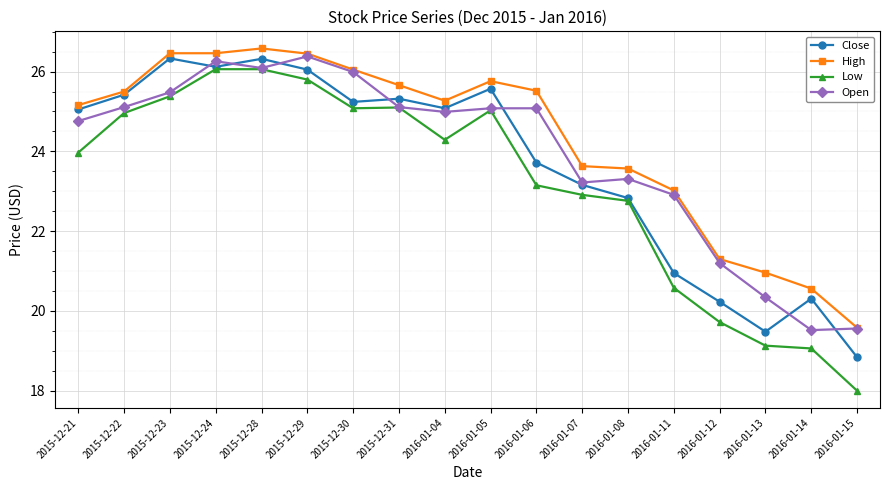

How many distinct data groups are displayed?

4